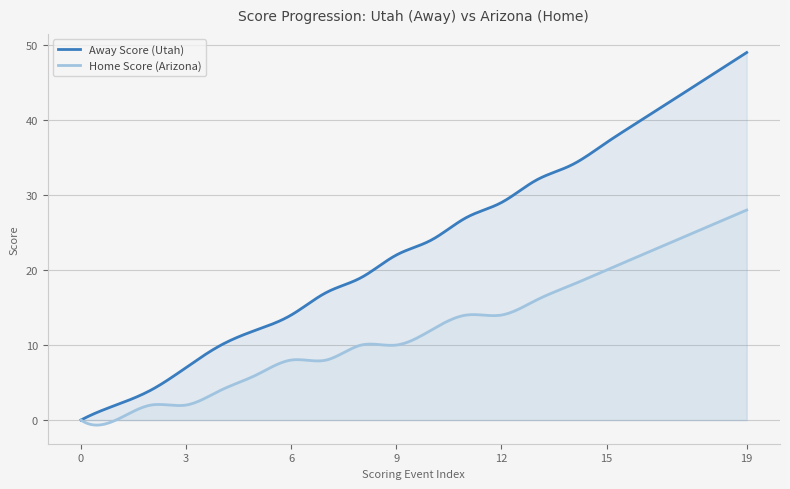

Count the number of data series in this chart.

2